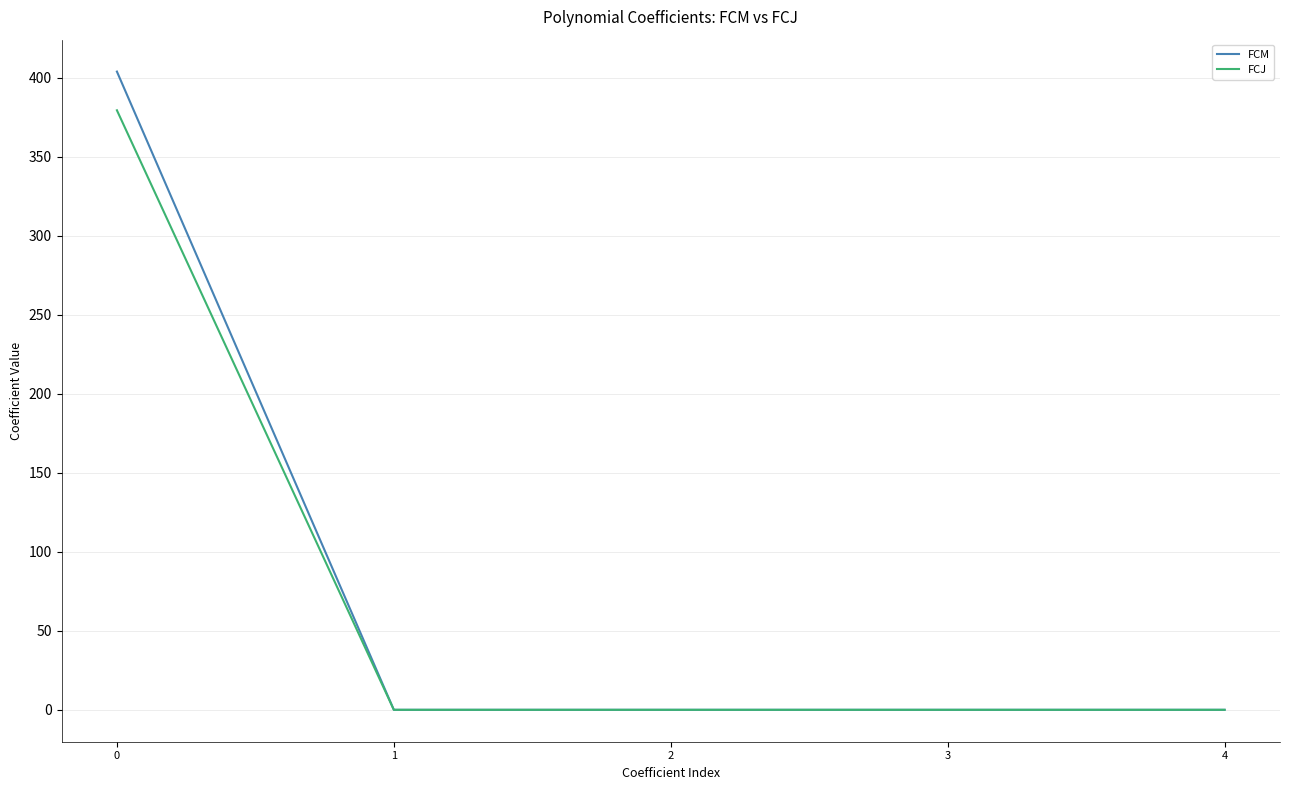

Between 0 and 2, which series saw the biggest shift?

FCM